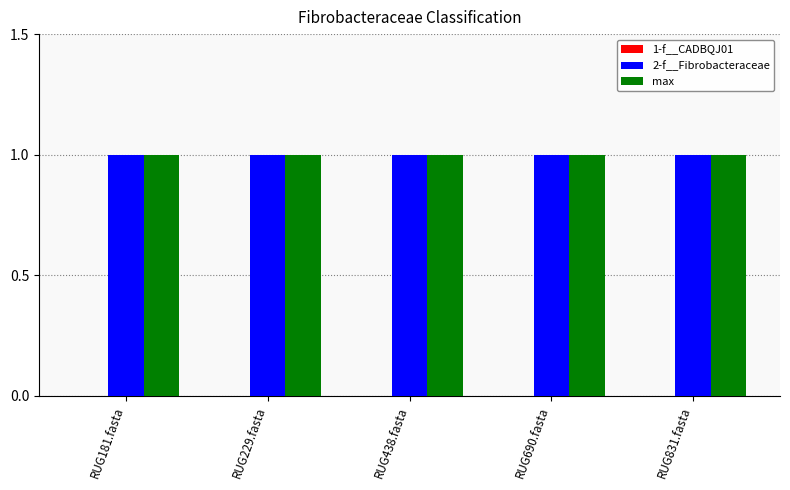

What position from the right is RUG438.fasta?

3